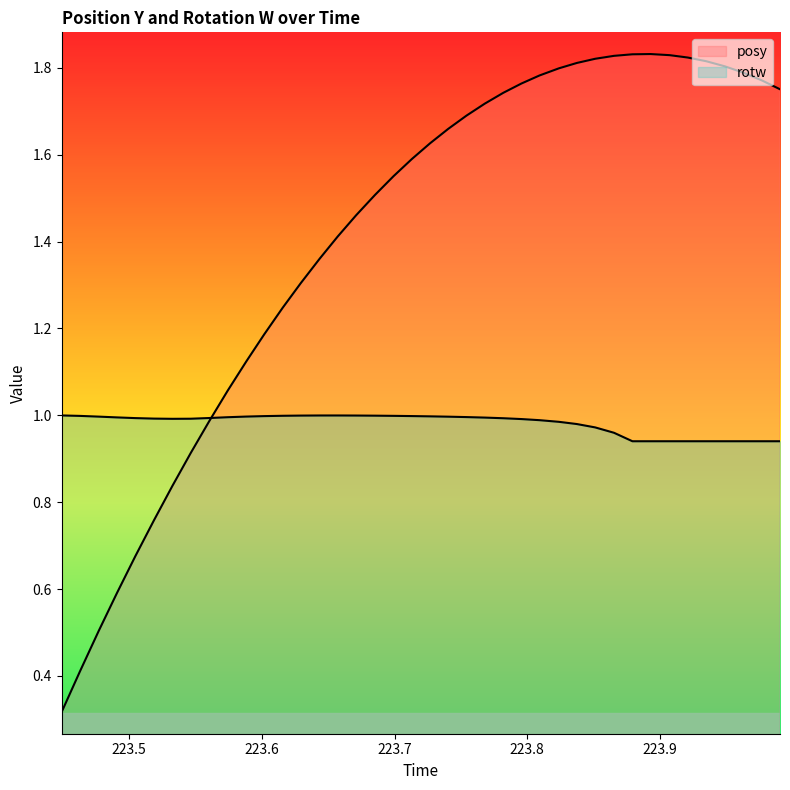

What is the approximate value of posy at 223.5602?

1.0